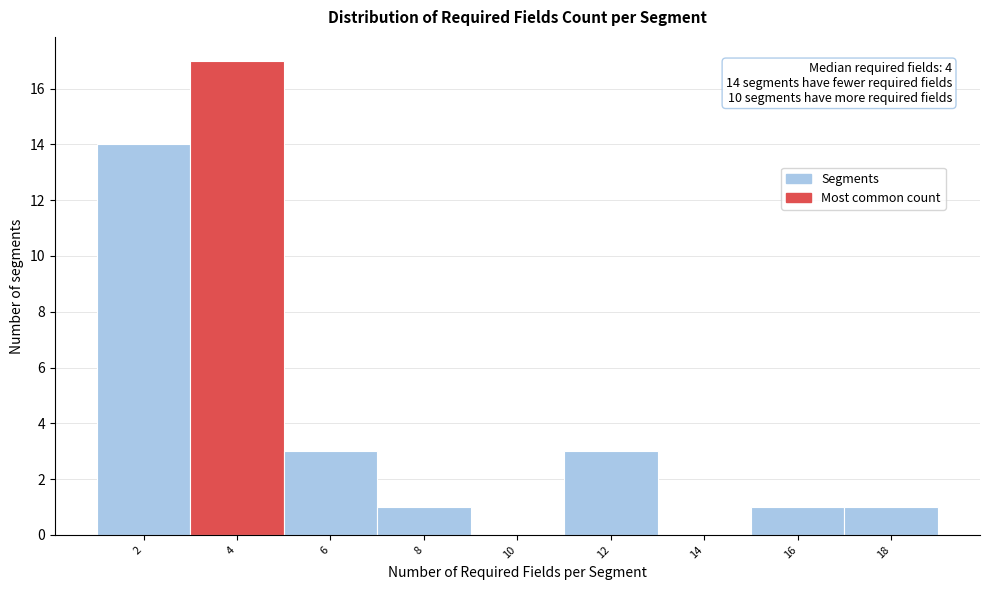

Reading right to left, transcribe all the data shown in this chart.

18=1	16=1	14=0	12=3	10=0	8=1	6=3	4=17	2=14